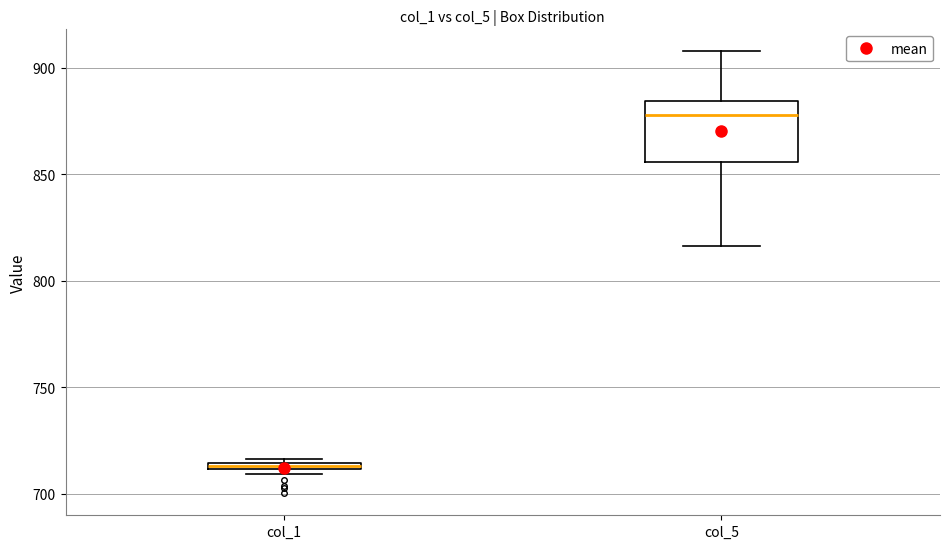

Where does the upper whisker of the box for col_5 end on the y-axis? The values are not printed on the chart, so give them approximately, as read against the axis.

910